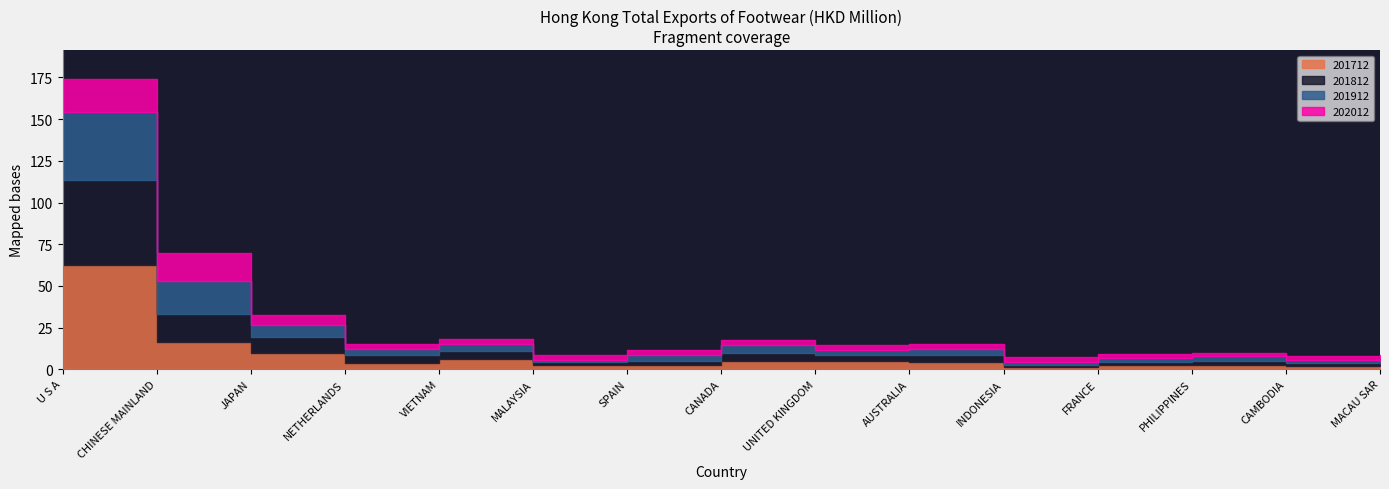

At which label is 201812 closest to 26?

CHINESE MAINLAND